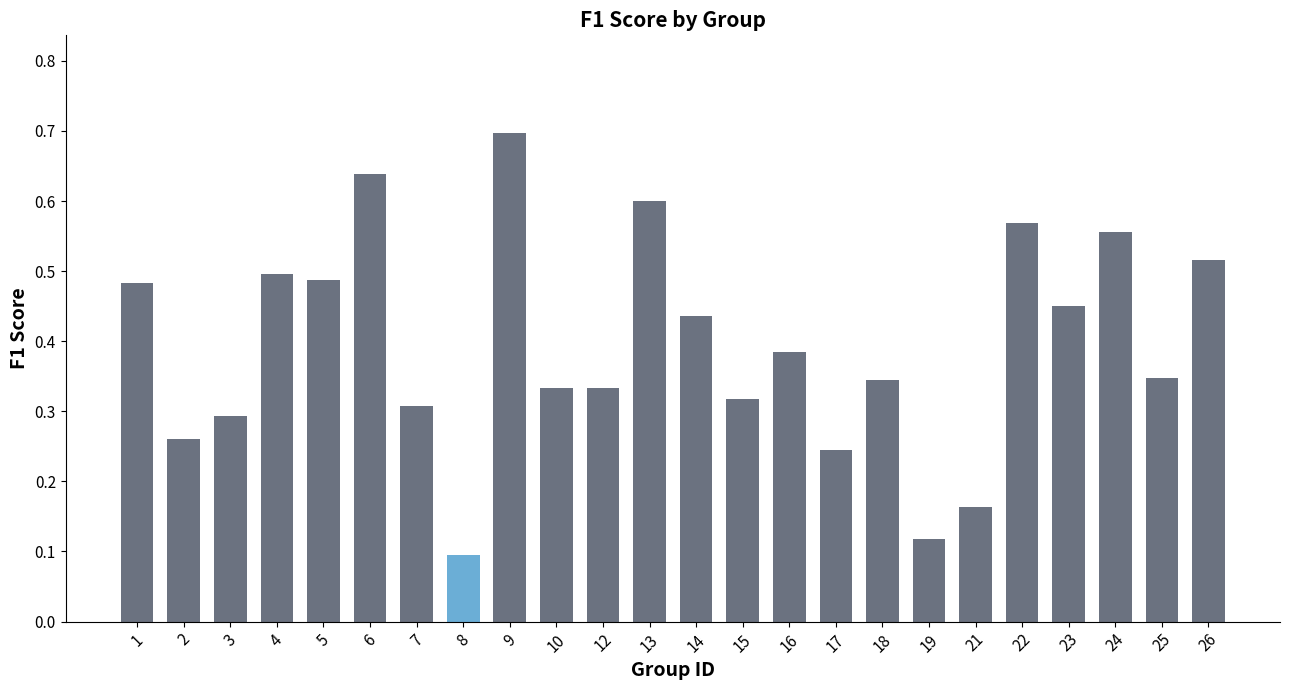

The chart shows a value of 0.6 at 22. True or false?

True